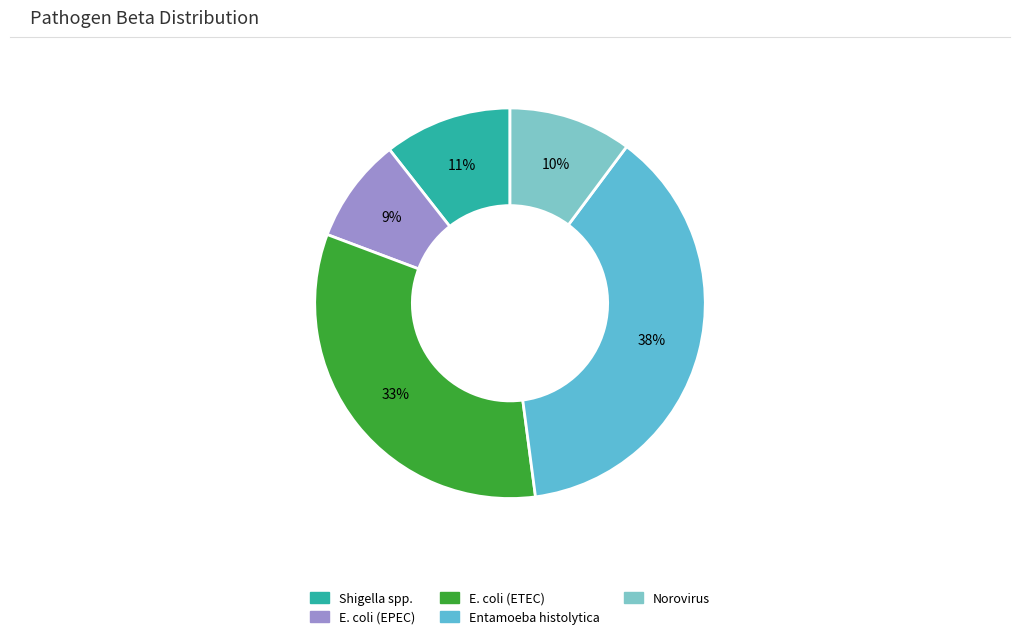

To the nearest percent, what is the average slice percentage?

20%